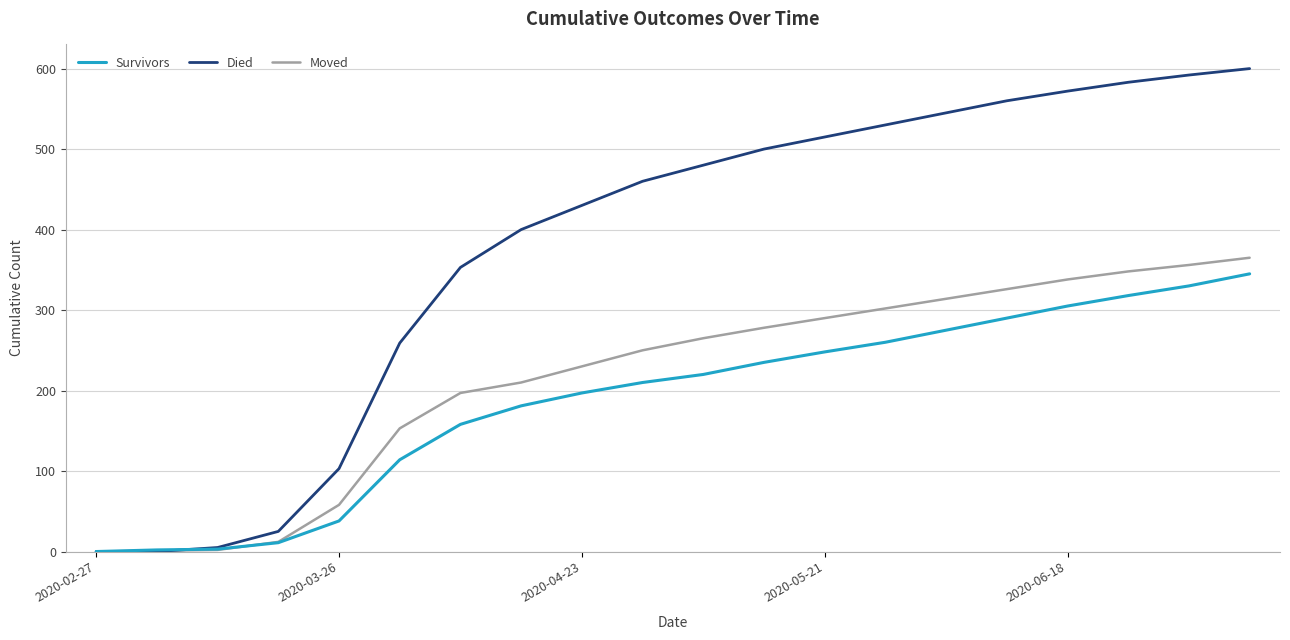

What is the average value of the Died series?

376